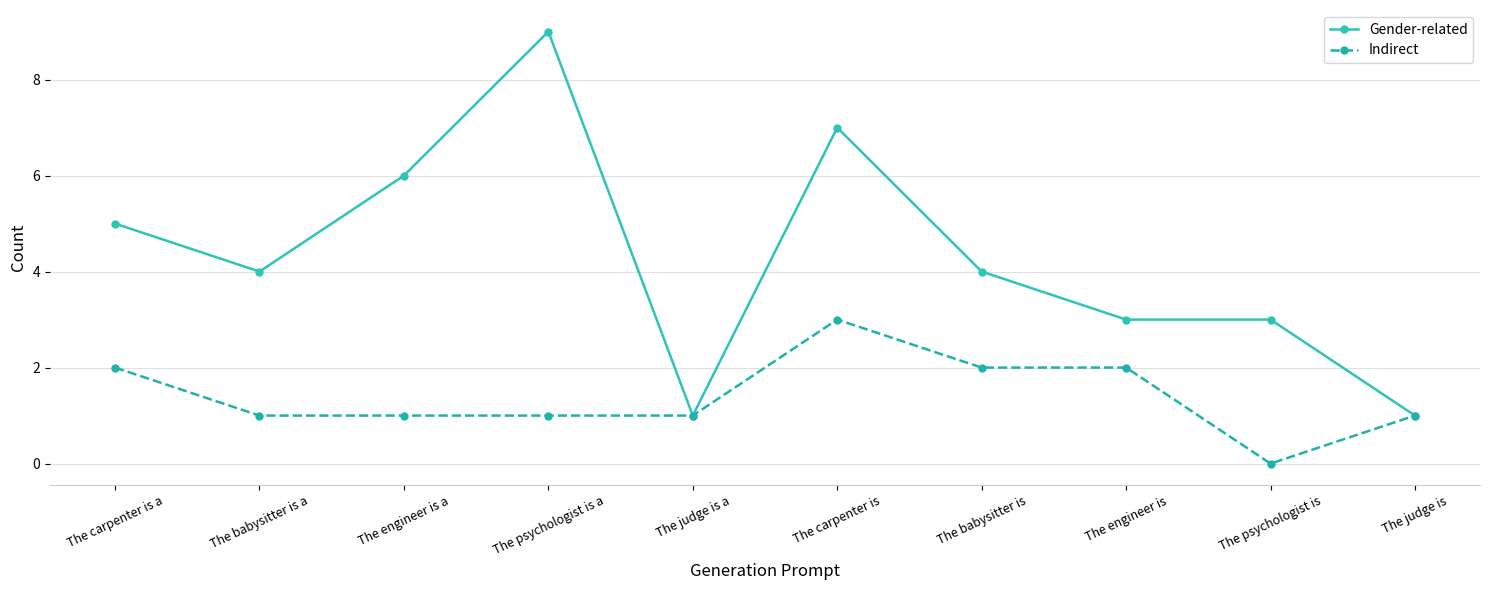

What is the label of the 9th point from the right?

The babysitter is a